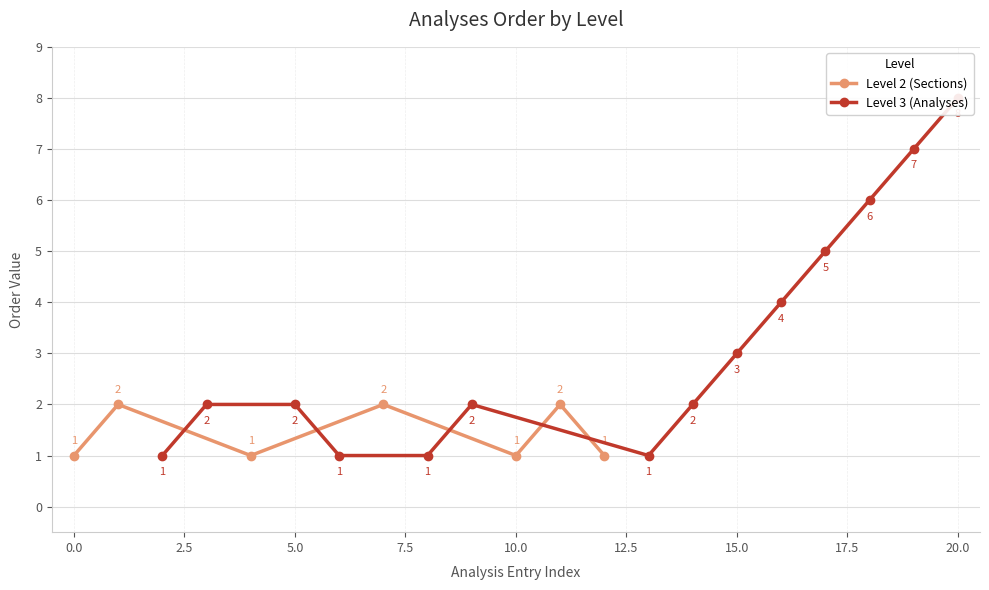

How many interior local peaks does the Level 2 (Sections) series have?

3